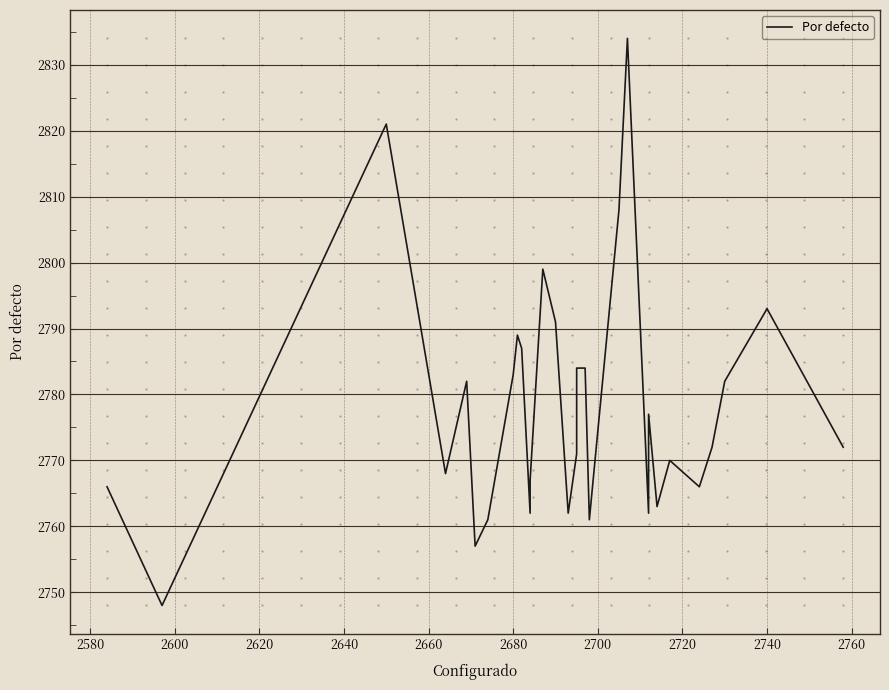

Is it true that the value at 20 is 4557?

False